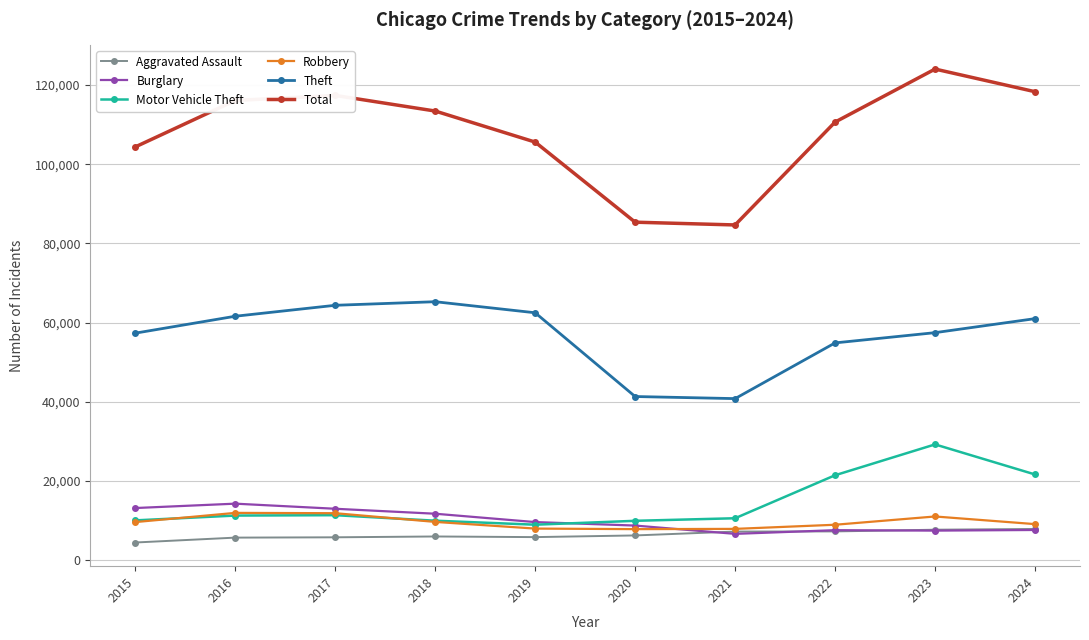

At how many categories does at least one series exceed 50610?

10